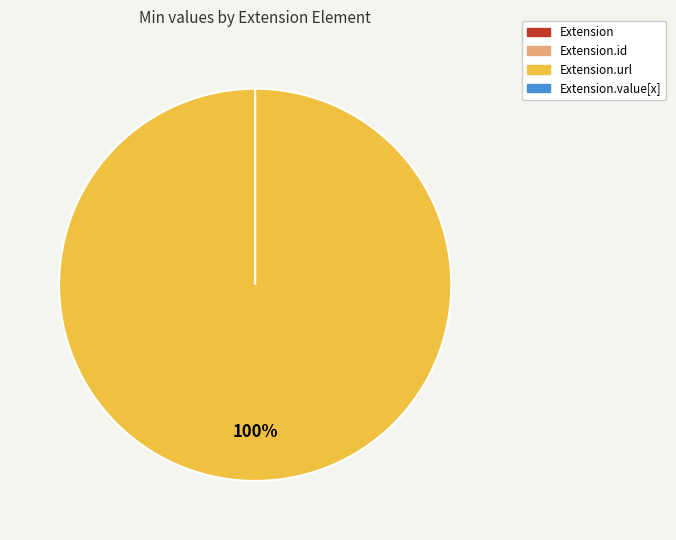

Which slice represents more than half of the pie?

Extension.url